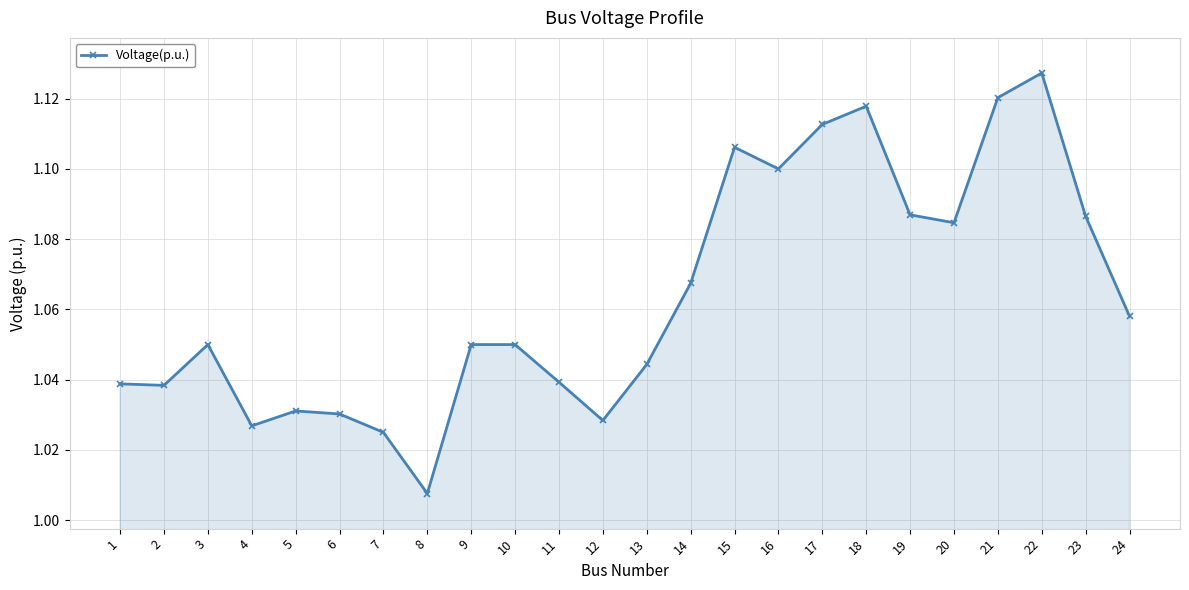

What is the sum of all values?

25.5